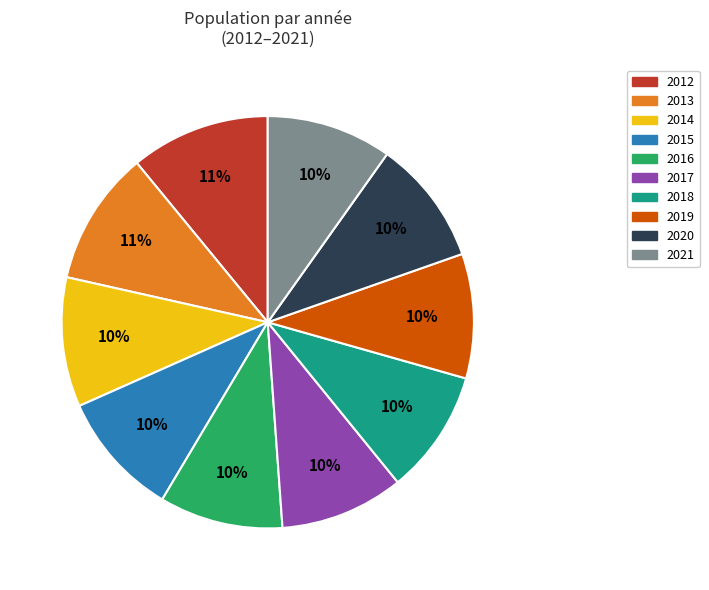

Is the sum of 2013 and 2020 greater than half?

No